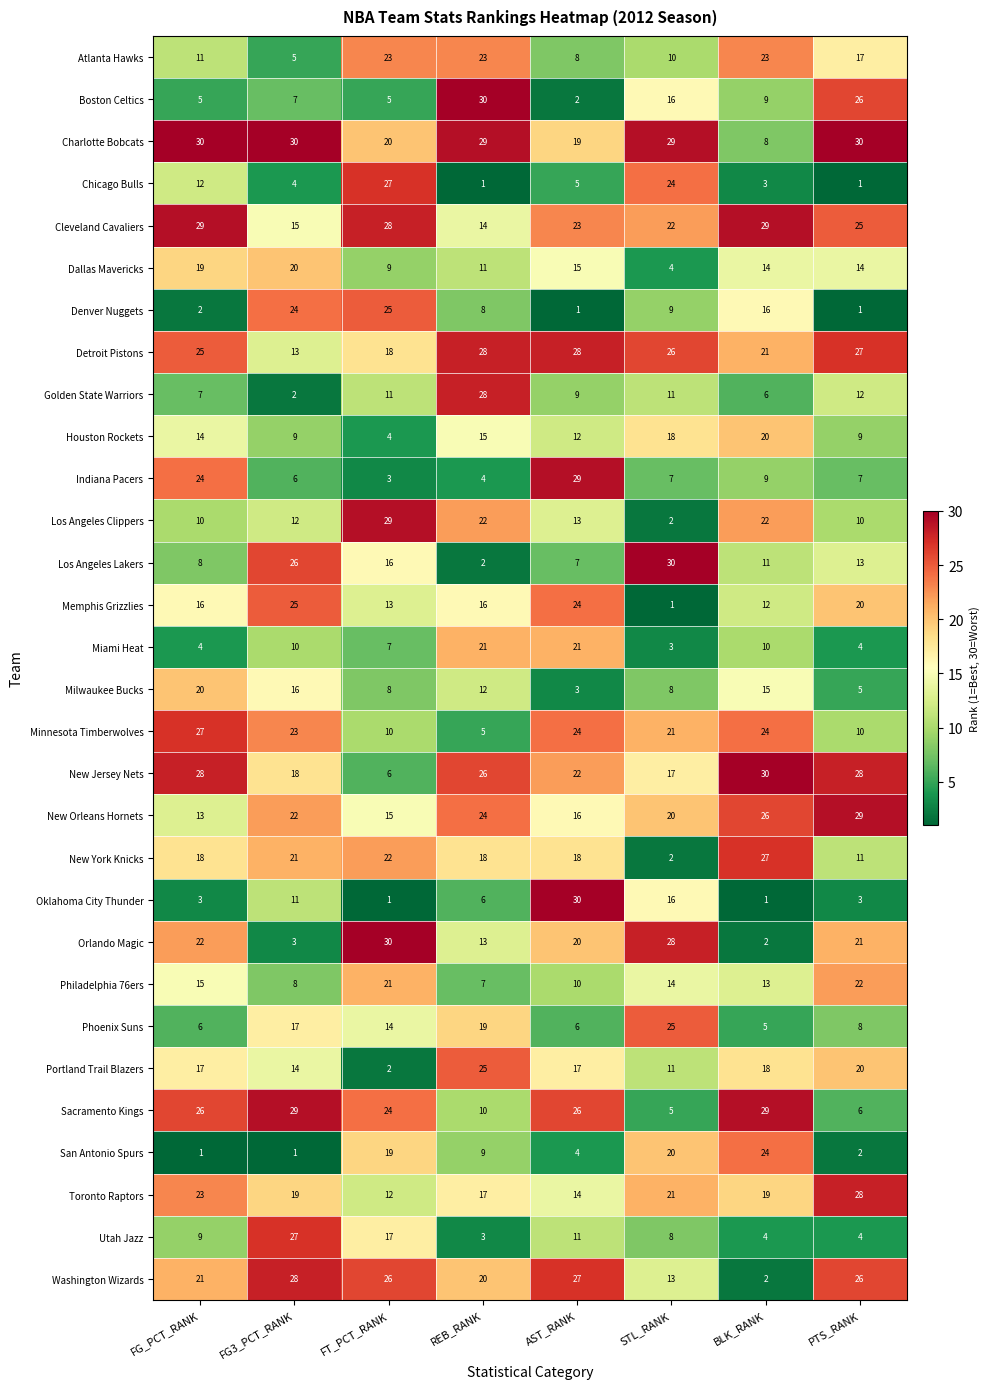

Which series changed the most between FG3_PCT_RANK and STL_RANK?

Orlando Magic